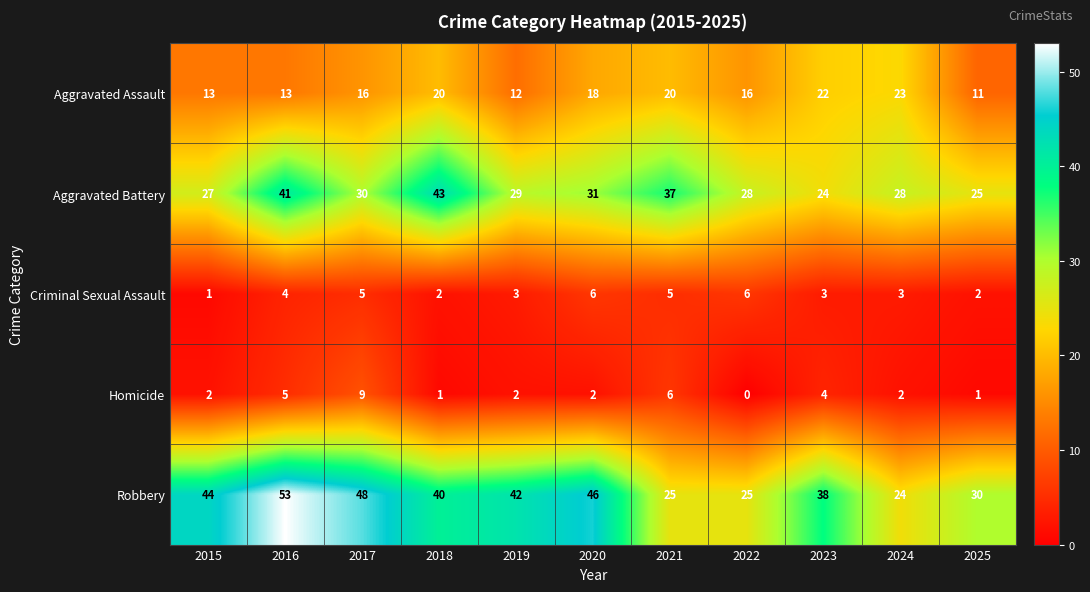

What is the sum of all Criminal Sexual Assault values?

40